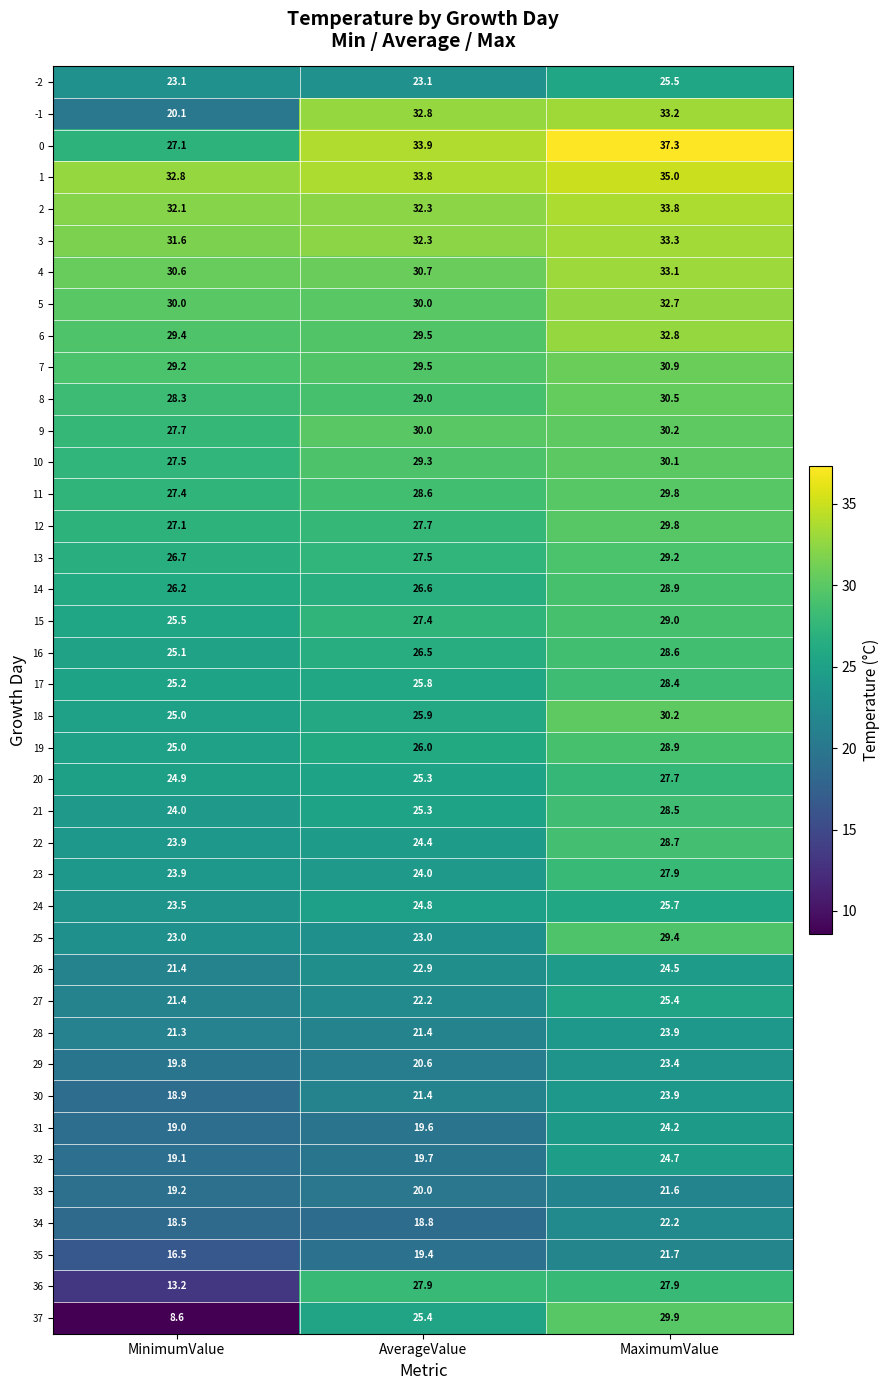

Rank the categories by 37 value from highest to lowest.

MaximumValue, AverageValue, MinimumValue